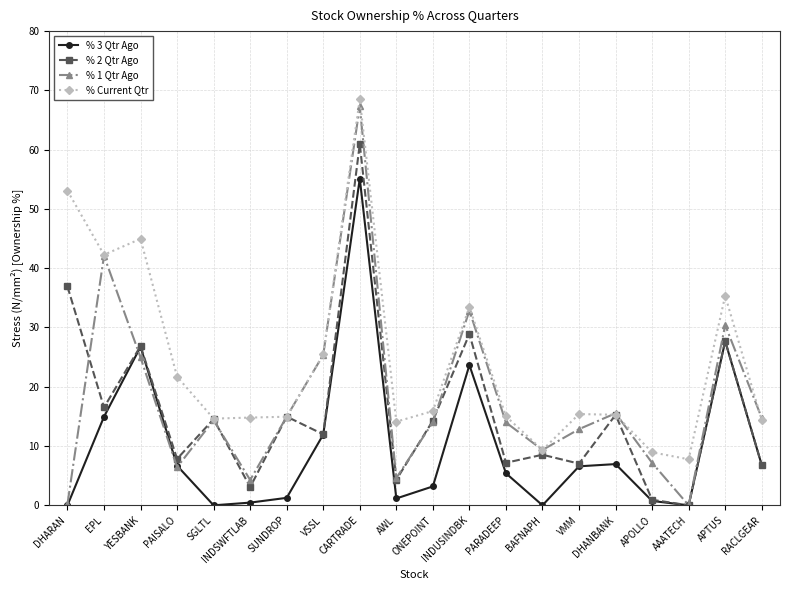

Is this an area chart (filled region under the line)?

No